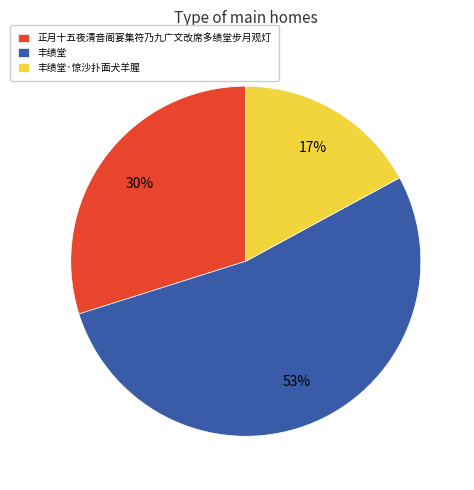

What is the majority slice?

丰绩堂